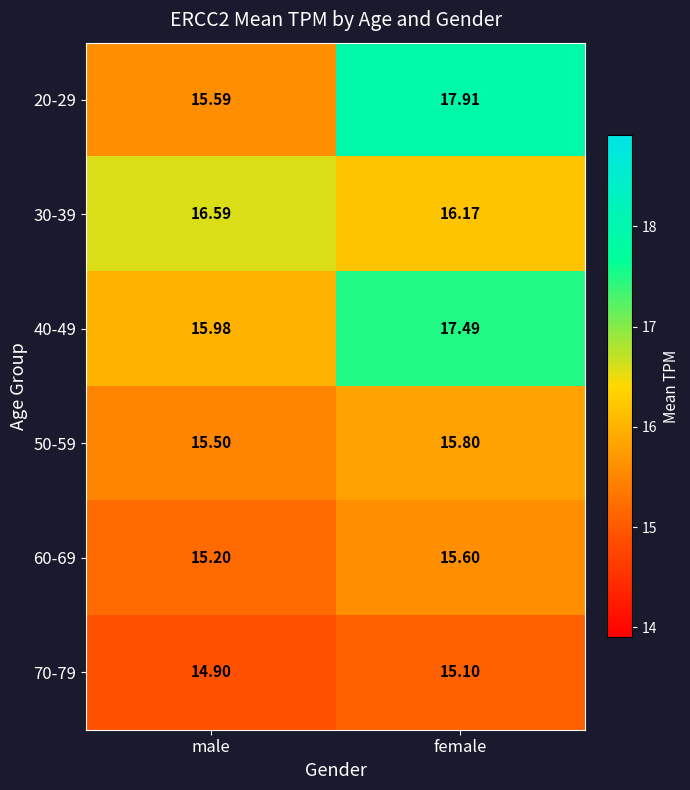

Rank the categories by 20-29 value from highest to lowest.

female, male